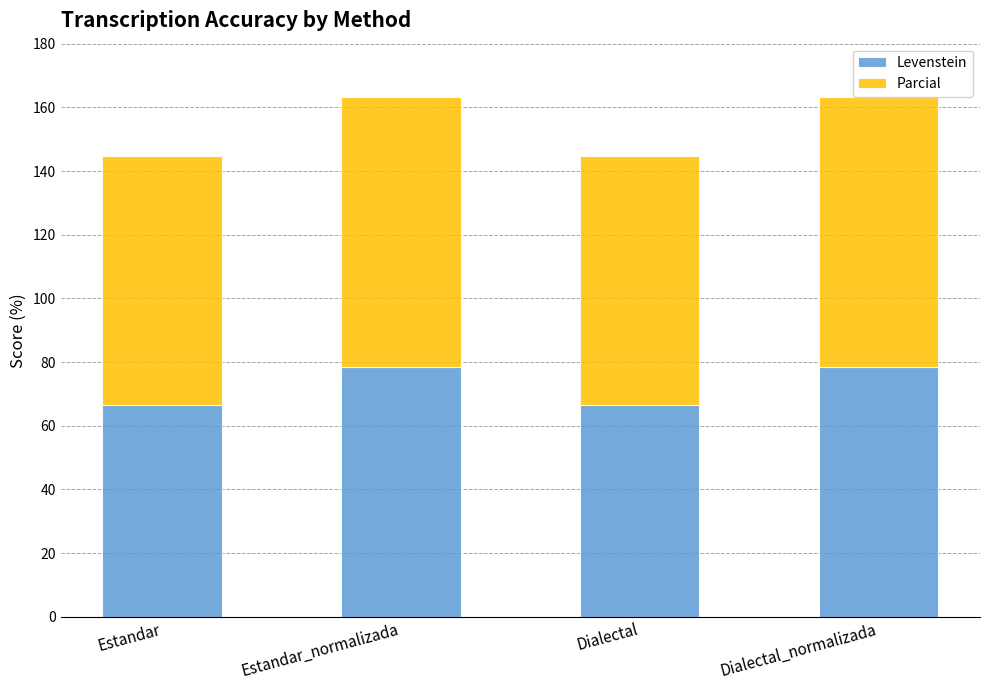

True or false: Levenstein has a value of 78.6 at Estandar_normalizada.

True